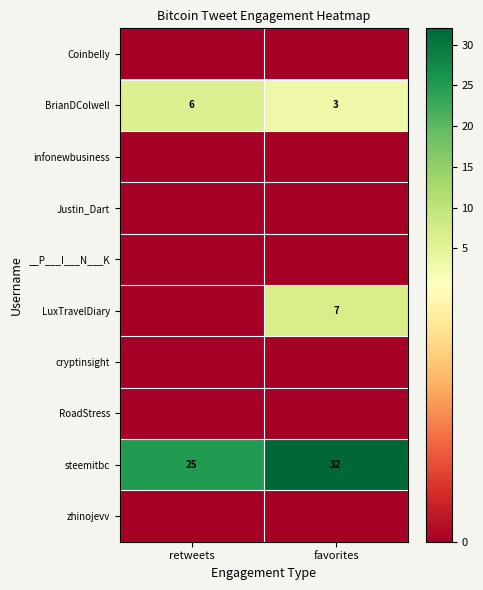

What is the spread (max minus min) of values at retweets?

25